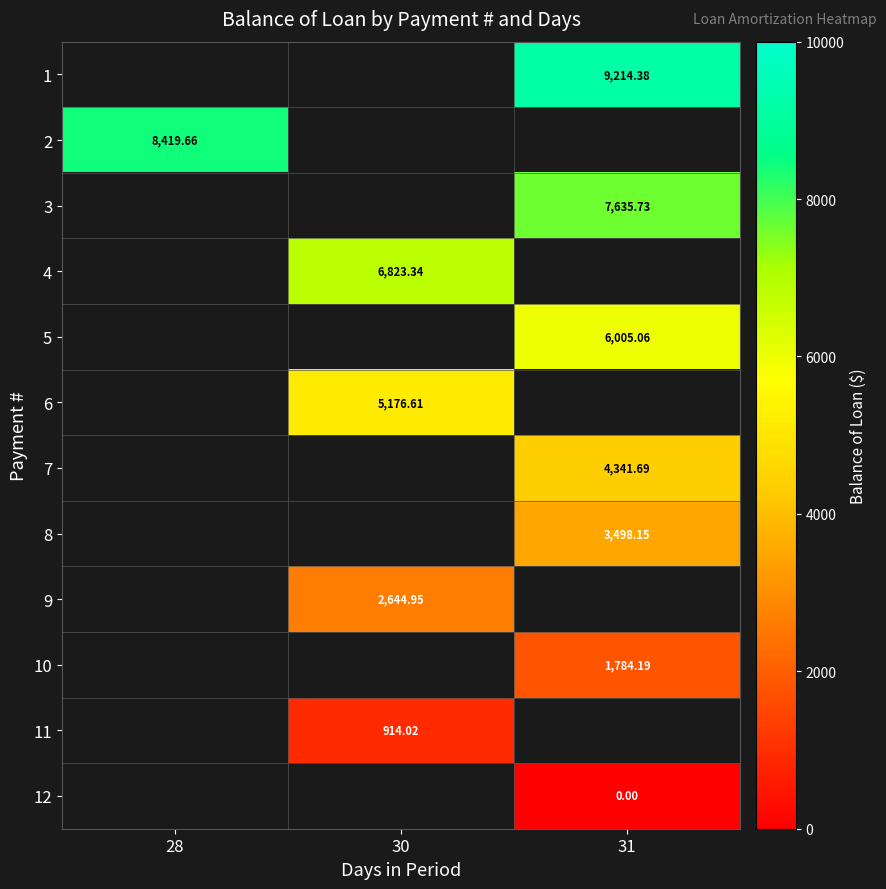

True or false: 3 has a value of 12042.3 at 31.

False